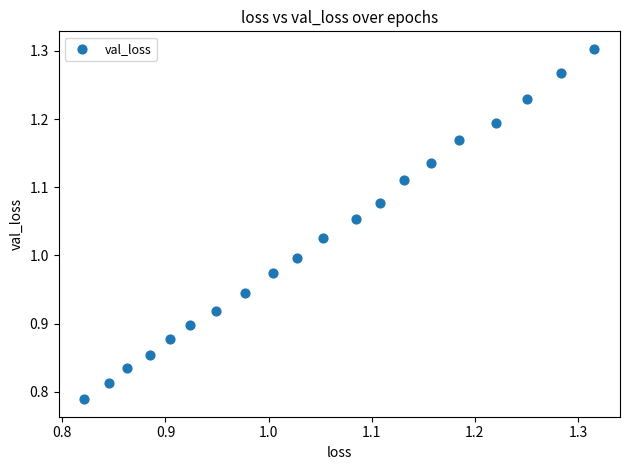

What is the range of Y values (max minus min)?

0.5